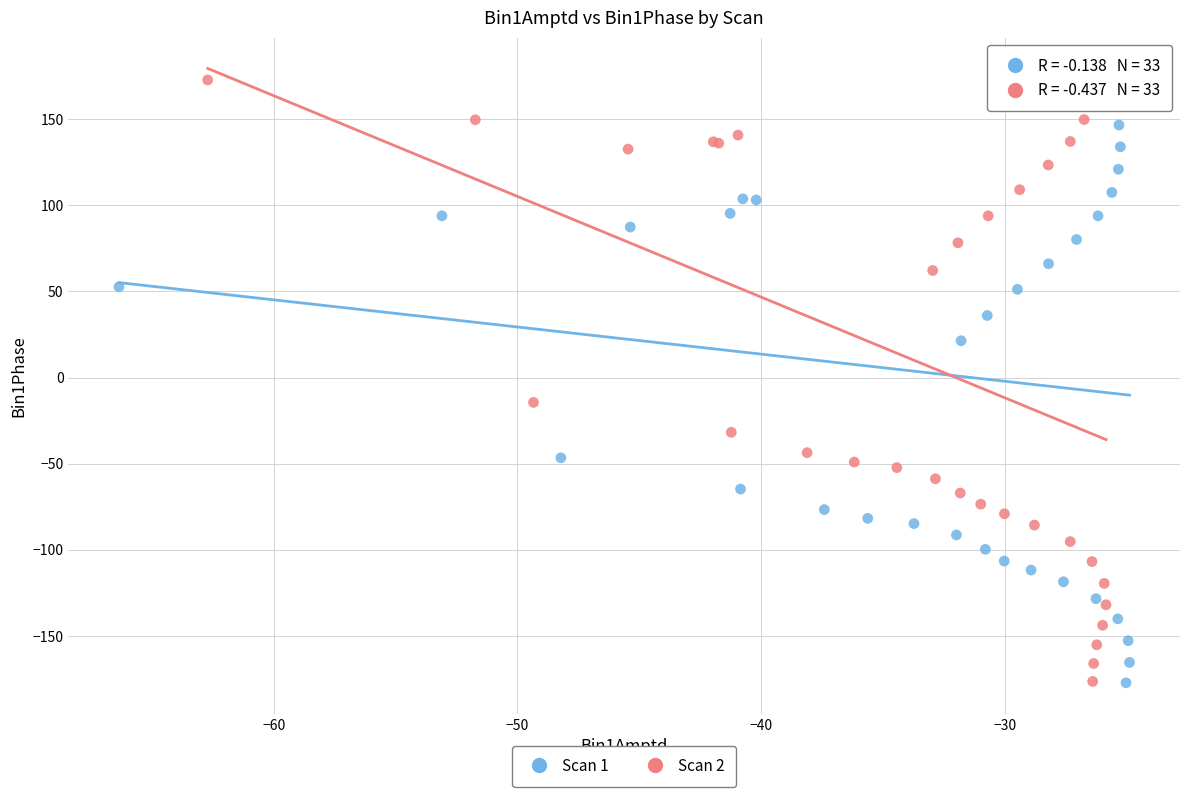

What are all the series names shown in the legend?

Scan 1, Scan 2